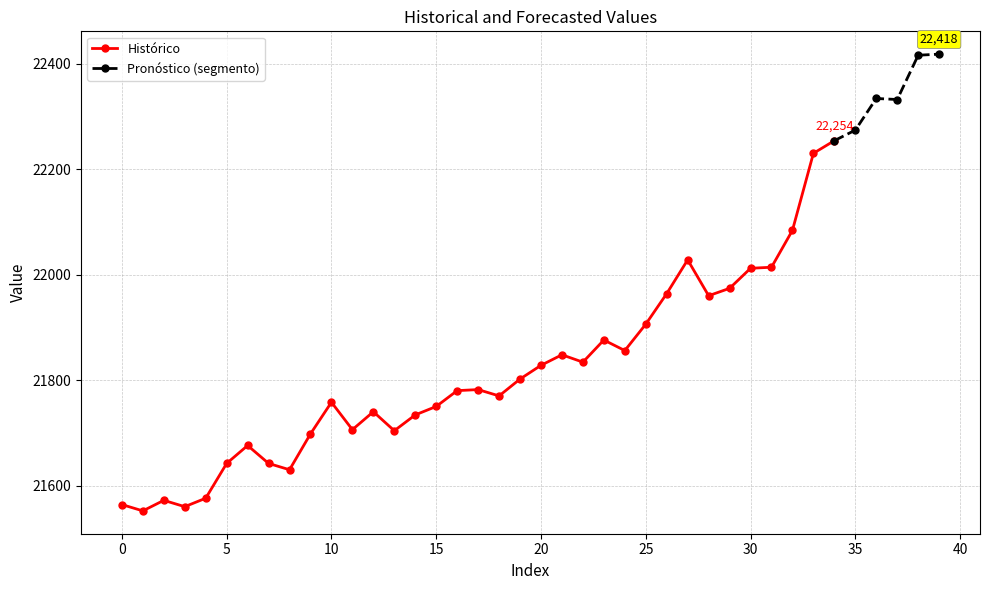

At which category does the data reach its first local peak?

2